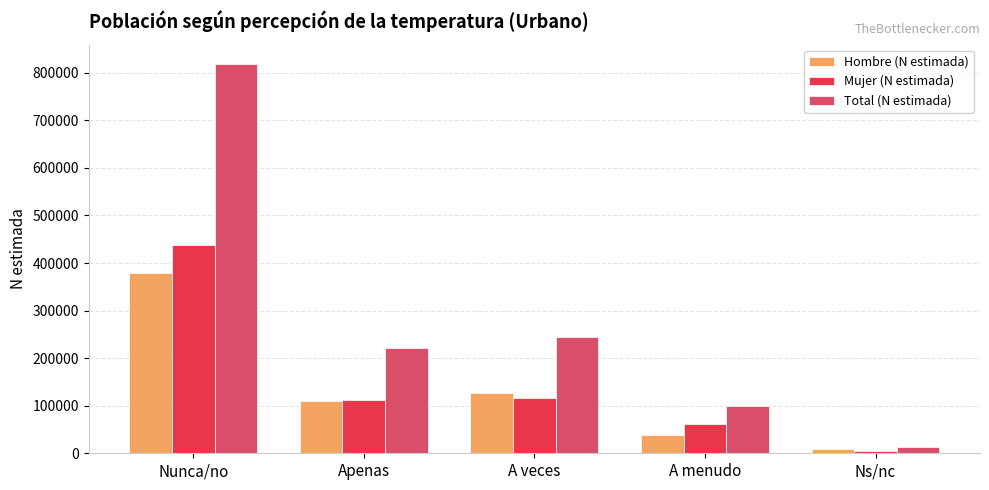

At how many categories does at least one series exceed 178158?

3